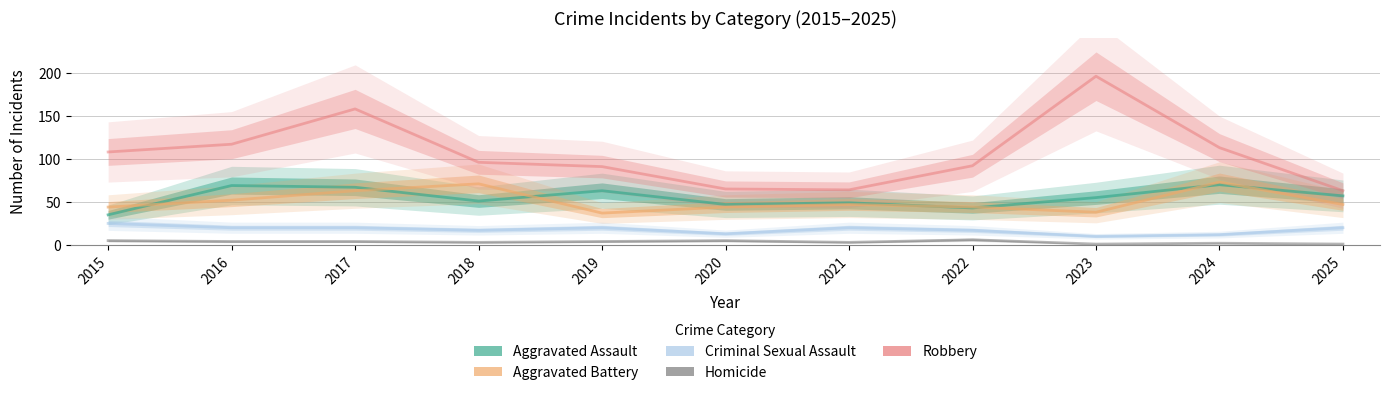

True or false: Homicide has a value of 5 at 2020.

True